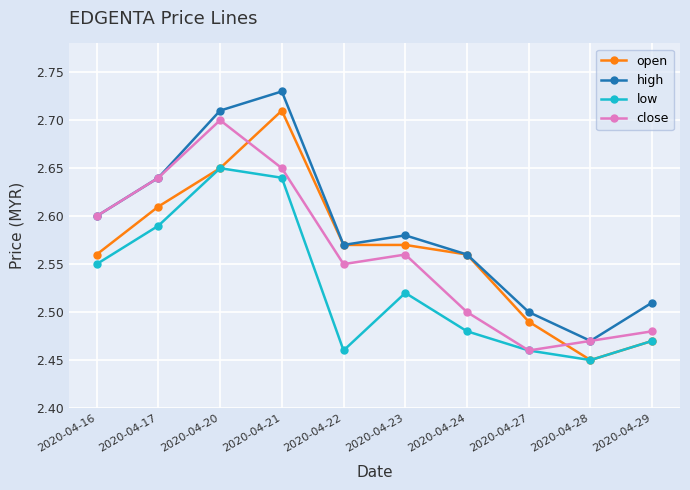

True or false: close has a value of 4.5 at 2020-04-20.

False